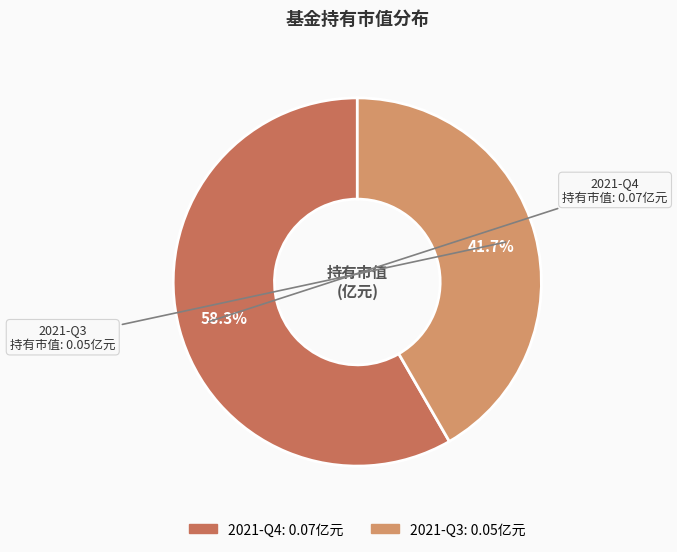

Is it true that 2021-Q4 is 63% of the pie?

False